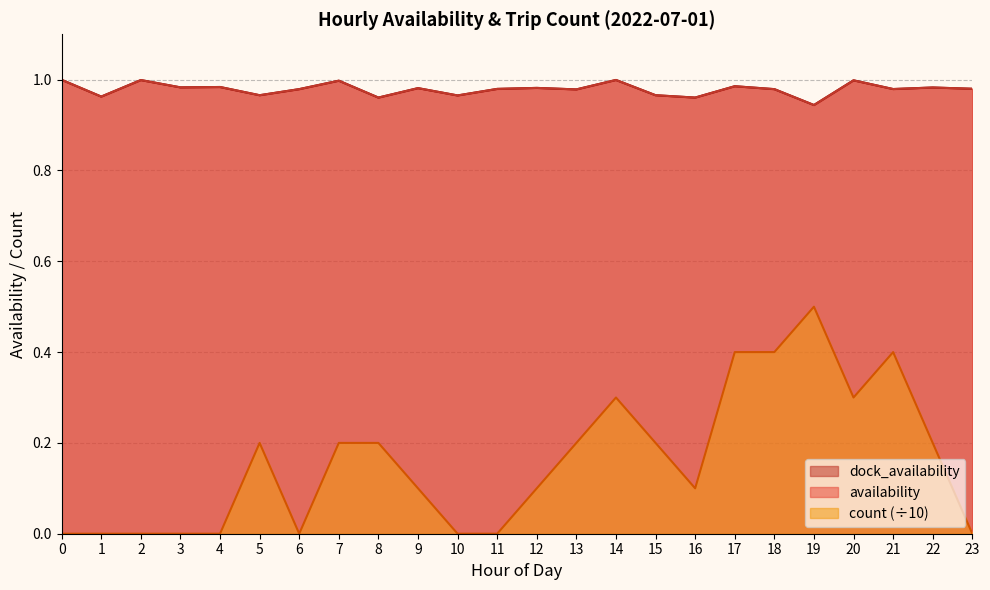

At which category is the sum across all series the highest?

19